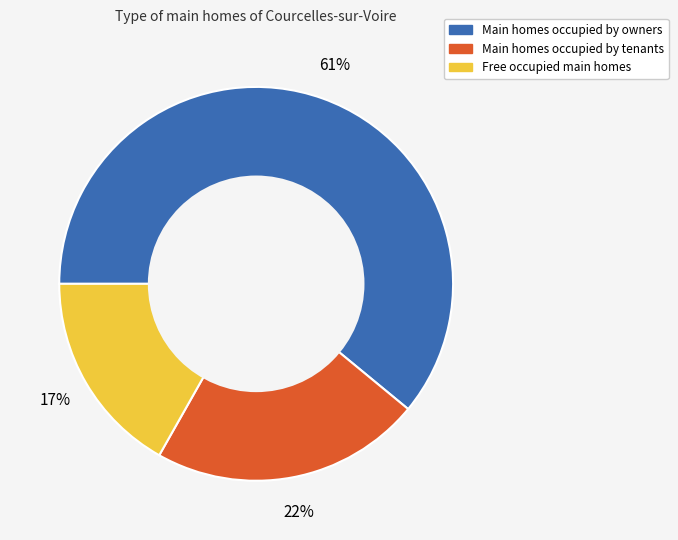

To the nearest percent, what is the difference between the largest and smallest slice percentages?

44%